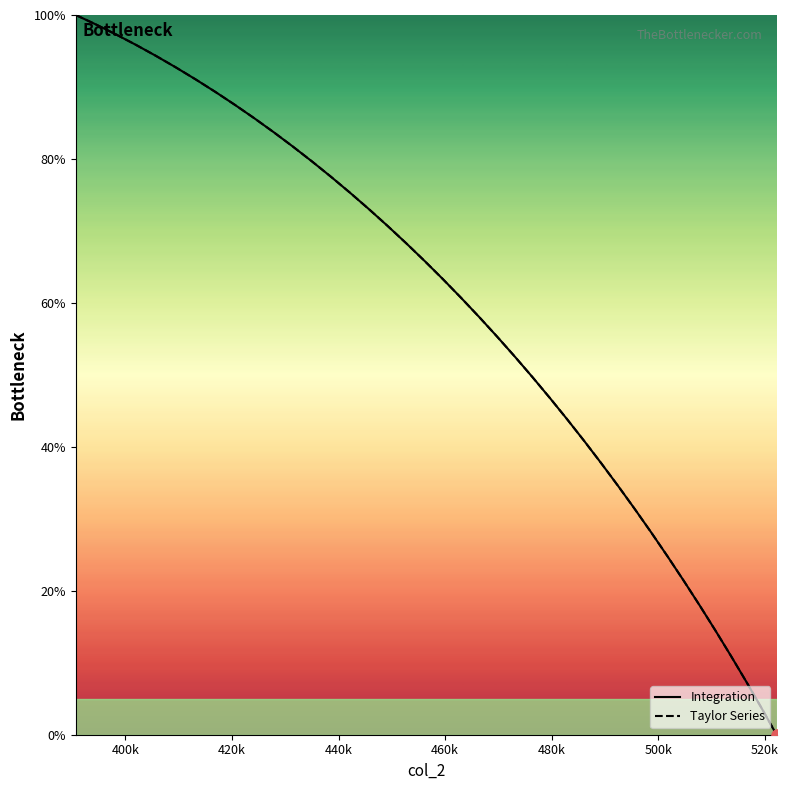

Which series has the largest total across all categories?

Integration